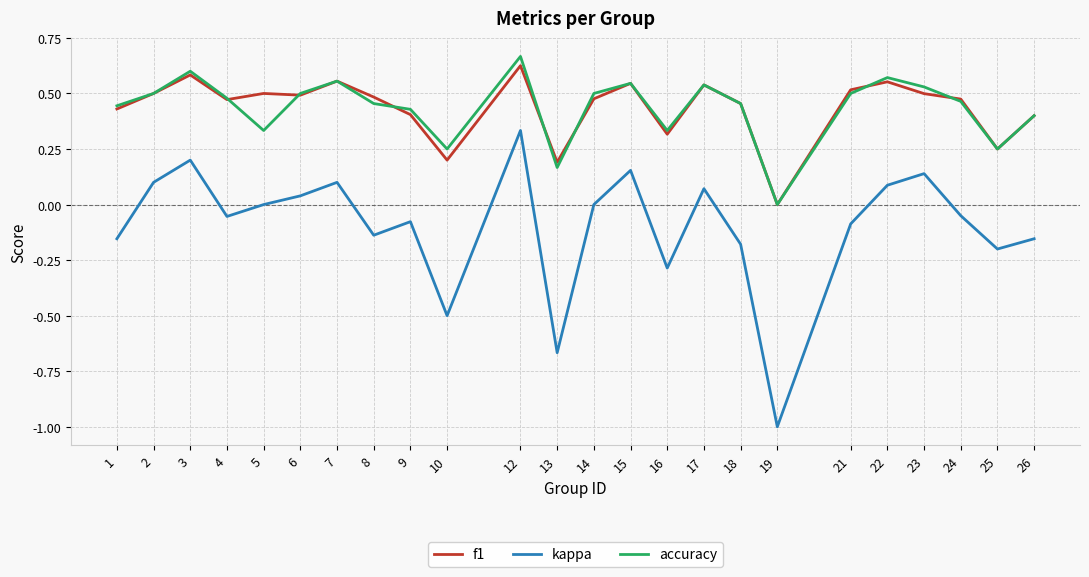

Does the chart display data point markers on the line(s)?

No